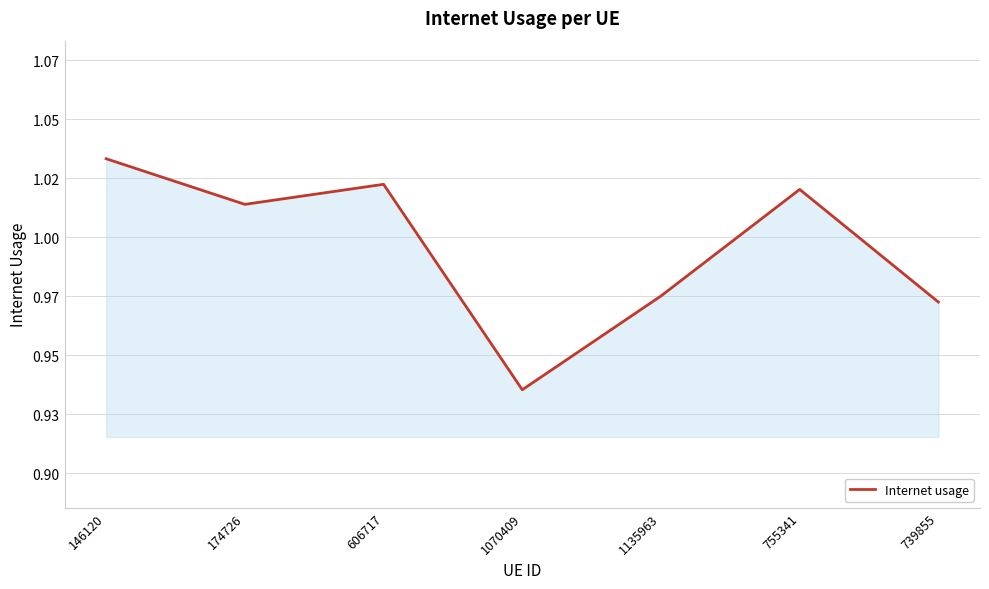

Does the chart display data point markers on the line(s)?

No